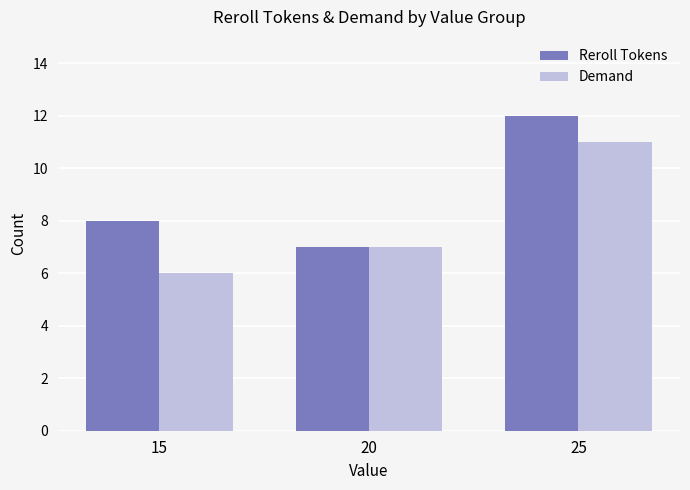

True or false: Demand has a value of 9 at 15.

False